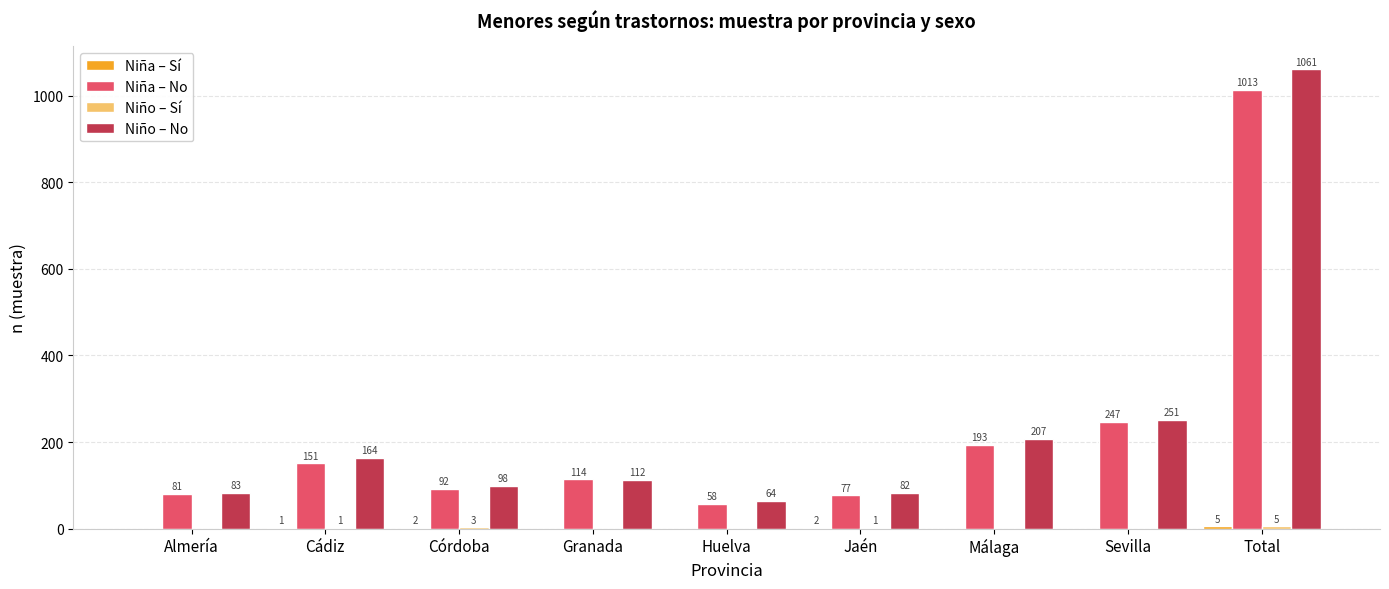

Read the Niña – No value at Huelva, to the nearest 50.

50